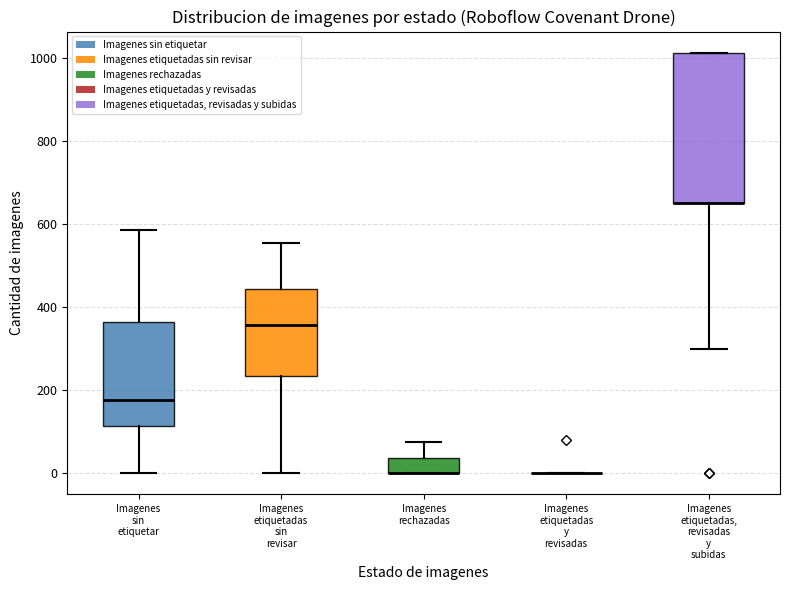

Reading left to right, read every box against the y-axis: the position of its median line, the range the box covers, and the ends of its whiskers. The values are not printed on the chart, so give them approximately, as read against the axis.

Imagenes sin etiquetar: median 180, box 120 to 360, whiskers 0 to 580
Imagenes etiquetadas sin revisar: median 360, box 240 to 440, whiskers 0 to 560
Imagenes rechazadas: median 0 (drawn on the box's lower edge), box 0 to 40, whiskers 0 to 80
Imagenes etiquetadas y revisadas: box collapsed to a line at 0, whiskers 0 to 0
Imagenes etiquetadas, revisadas y subidas: median 660 (drawn on the box's lower edge), box 660 to 1020, whiskers 300 to 1020